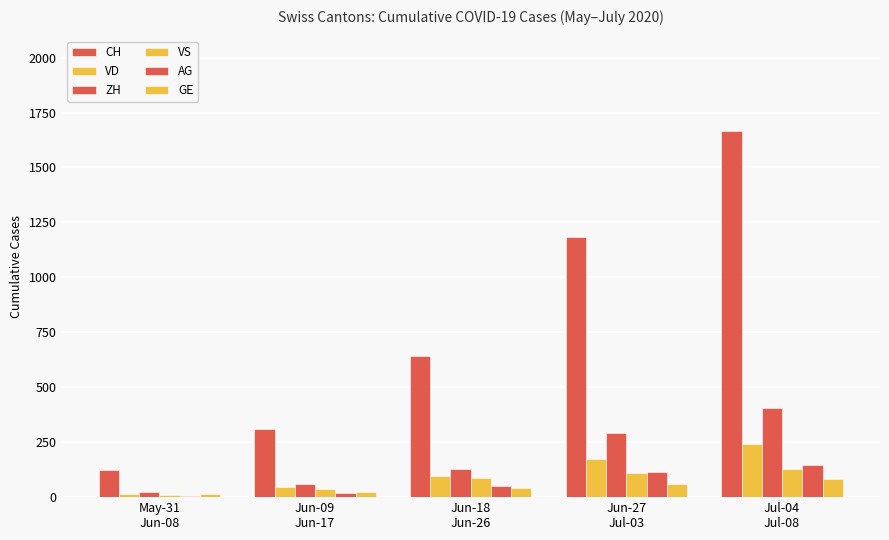

Reading right to left, what are all the values shown in this chart?

CH: Jul-04
Jul-08=1668	Jun-27
Jul-03=1185	Jun-18
Jun-26=640	Jun-09
Jun-17=309	May-31
Jun-08=125
VD: Jul-04
Jul-08=240	Jun-27
Jul-03=172	Jun-18
Jun-26=95	Jun-09
Jun-17=48	May-31
Jun-08=15
ZH: Jul-04
Jul-08=405	Jun-27
Jul-03=294	Jun-18
Jun-26=130	Jun-09
Jun-17=62	May-31
Jun-08=23
VS: Jul-04
Jul-08=126	Jun-27
Jul-03=112	Jun-18
Jun-26=88	Jun-09
Jun-17=37	May-31
Jun-08=9
AG: Jul-04
Jul-08=147	Jun-27
Jul-03=116	Jun-18
Jun-26=50	Jun-09
Jun-17=18	May-31
Jun-08=5
GE: Jul-04
Jul-08=83	Jun-27
Jul-03=61	Jun-18
Jun-26=43	Jun-09
Jun-17=23	May-31
Jun-08=13